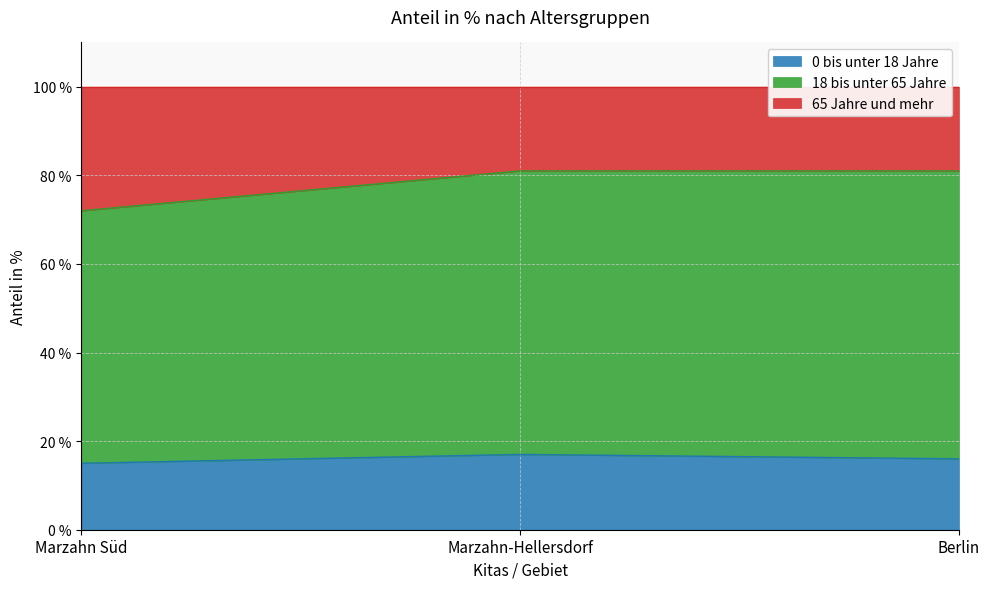

Is it true that 0 bis unter 18 Jahre equals 24 at Marzahn-Hellersdorf?

False